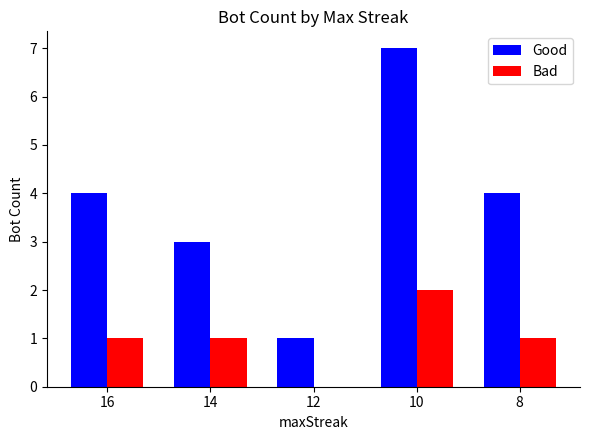

Reading left to right, transcribe all the data shown in this chart.

Good: 16=4	14=3	12=1	10=7	8=4
Bad: 16=1	14=1	12=0	10=2	8=1